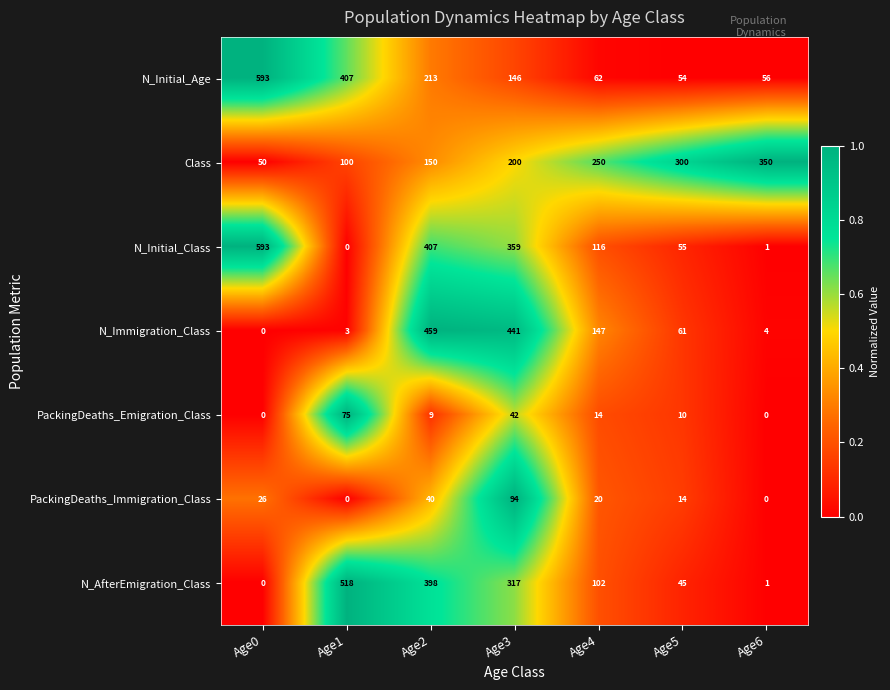

What is the difference between the maximum and second lowest values in the N_Initial_Age series?

537